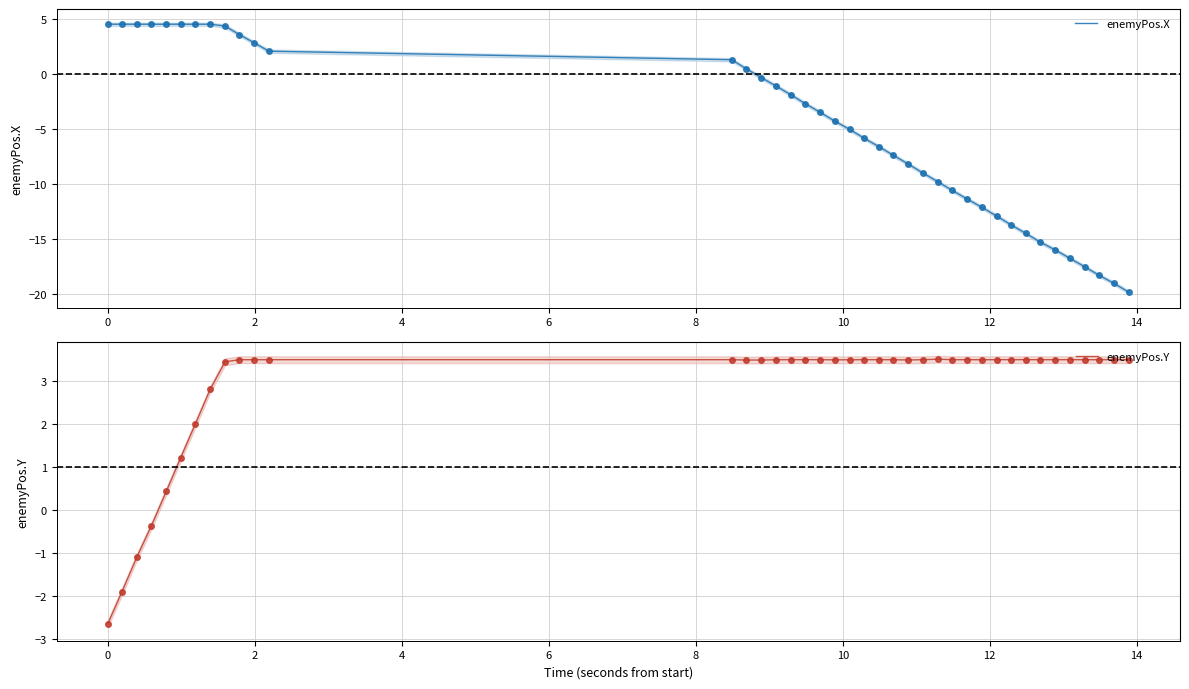

What are all the series names shown in the legend?

enemyPos.X, enemyPos.Y